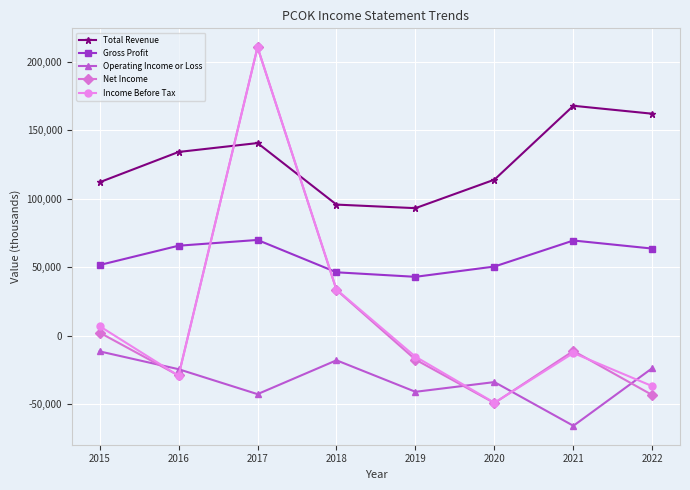

Is the value of Gross Profit at 2019 greater than the value of Net Income at 2018?

Yes